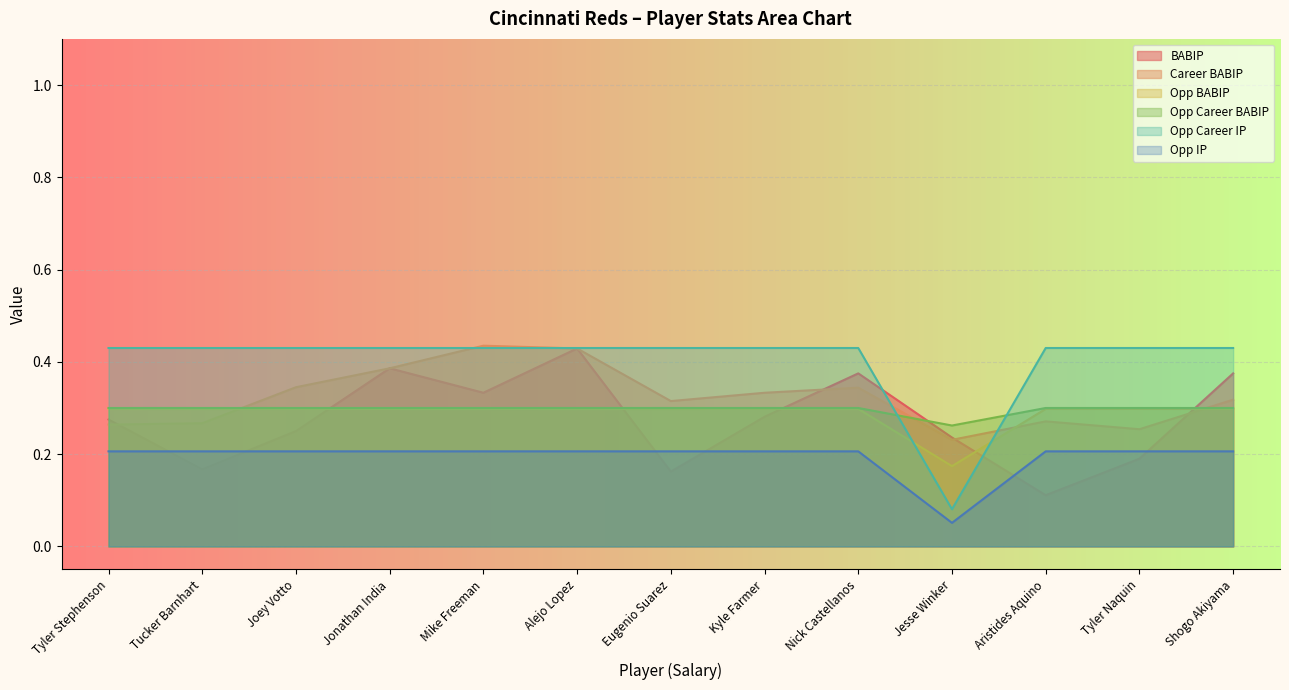

How many distinct data groups are displayed?

6